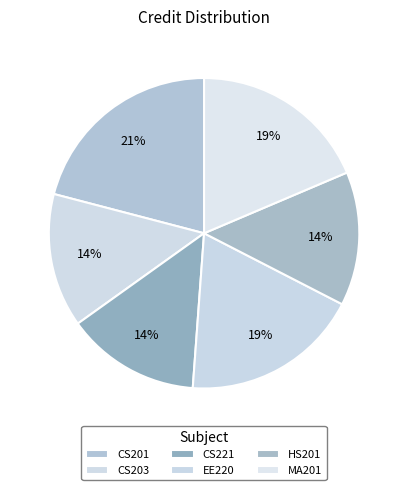

Is it true that HS201 is 14% of the pie?

True